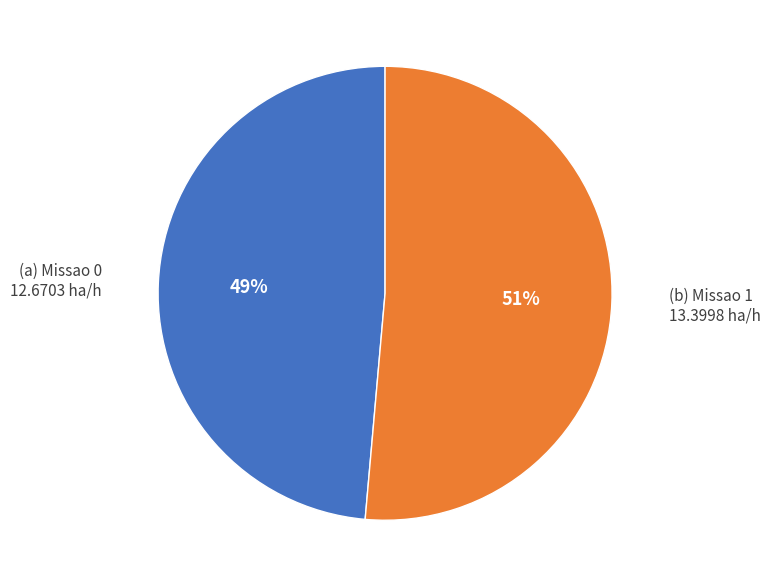

Does any single category account for the majority?

Yes